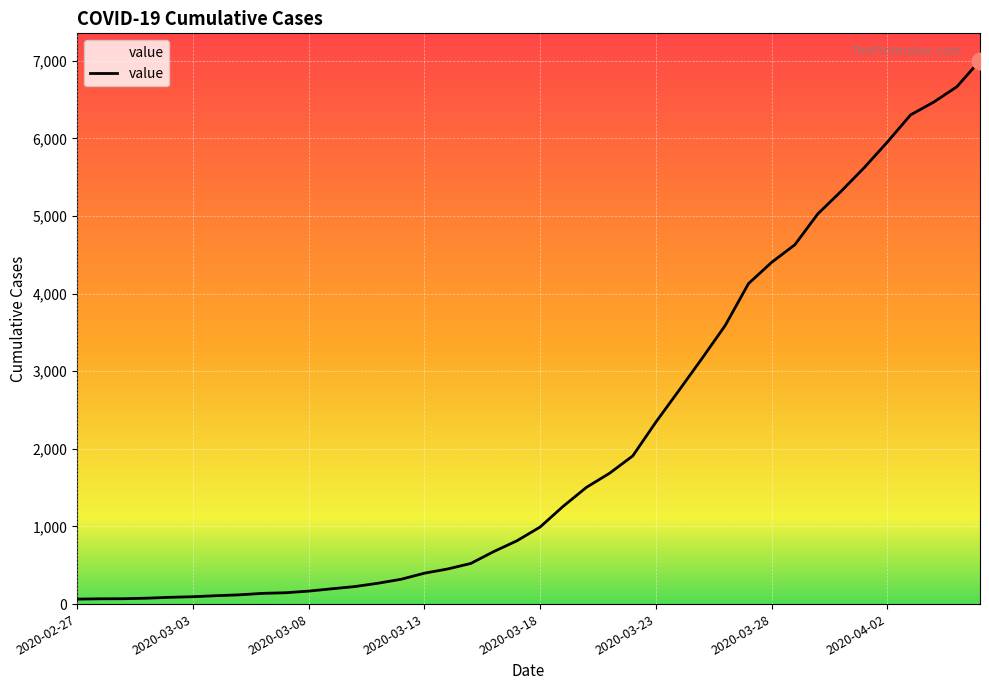

What is the smallest value displayed?

64